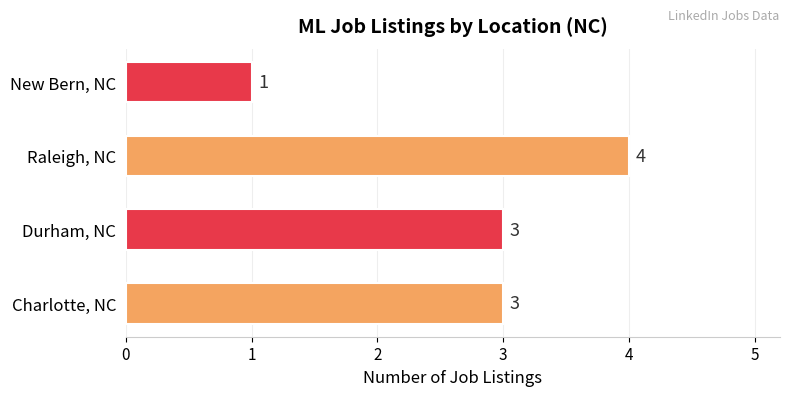

What is the change in value from Raleigh, NC to New Bern, NC?

-3